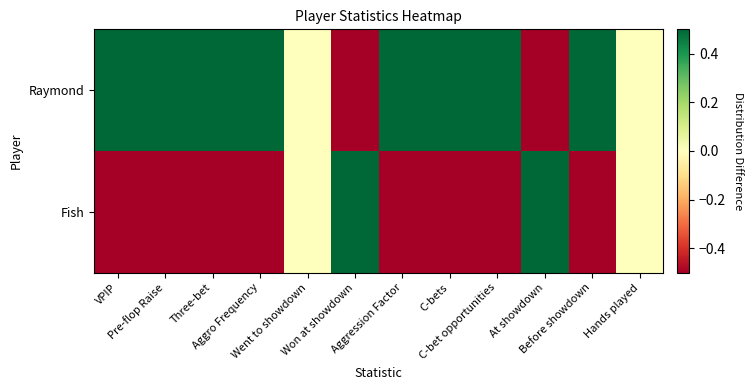

List the series in order of their overall mean, lowest first.

Fish, Raymond